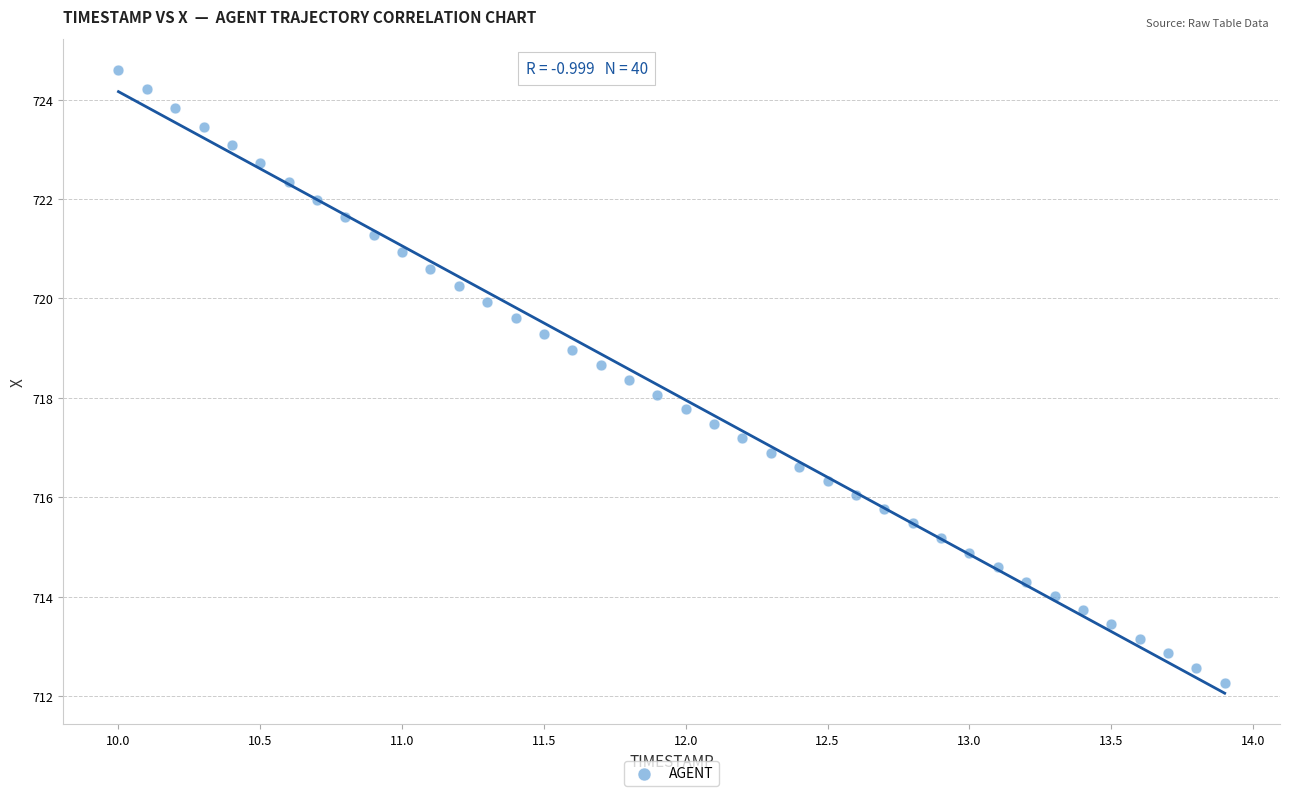

What is the range of X values (max minus min)?

3.9